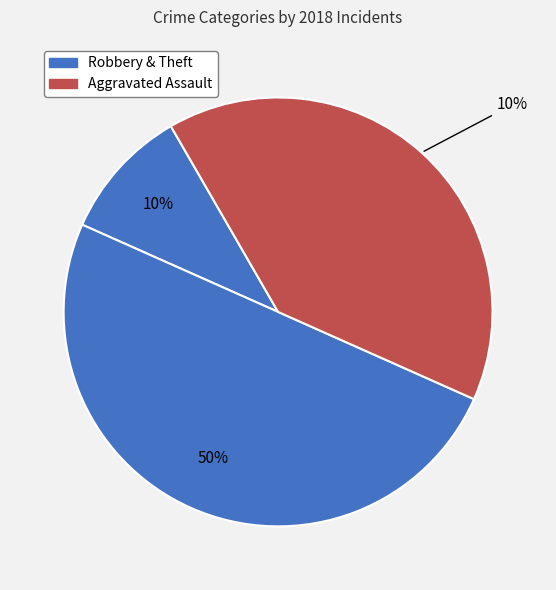

The Motor Vehicle Theft slice represents 0% of the pie. True or false?

True